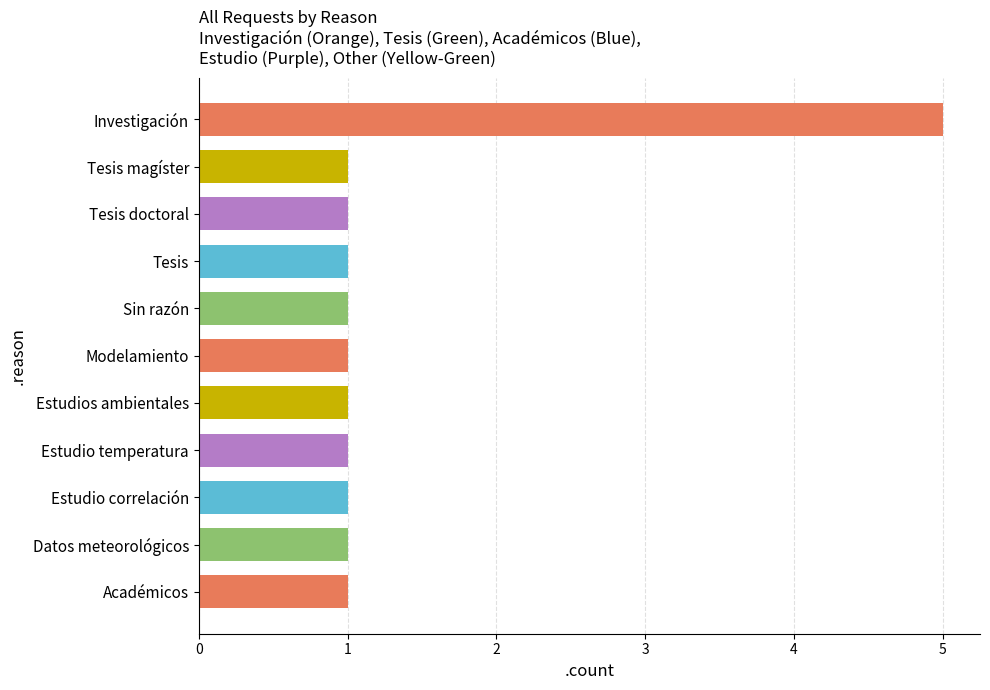

What is the sum of all values?

15